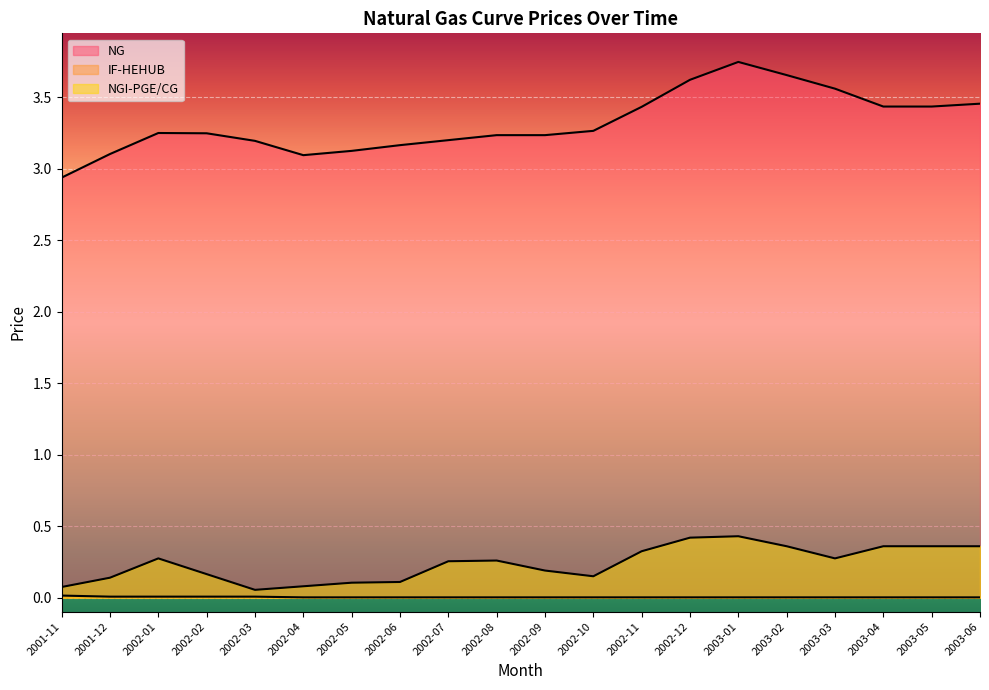

Rank the series by their maximum value, from highest to lowest.

NG, NGI-PGE/CG, IF-HEHUB